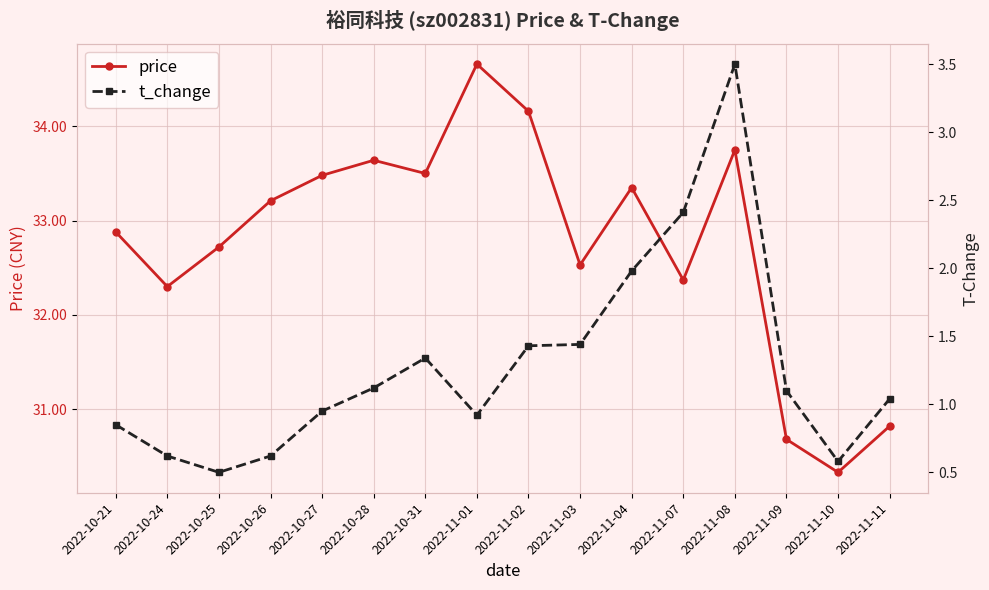

True or false: t_change and price cross at least once.

False